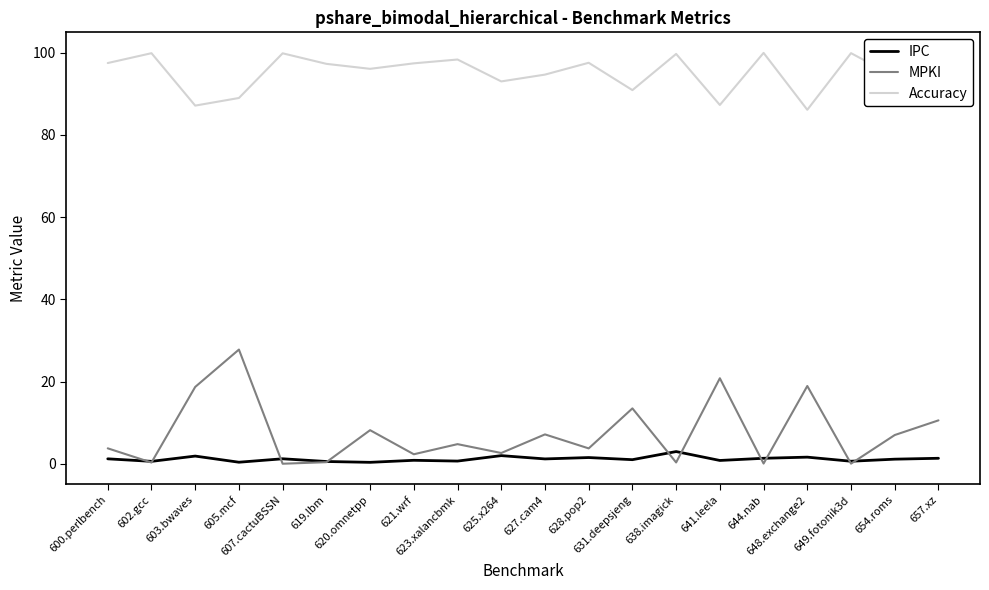

At which category is the sum across all series the highest?

605.mcf